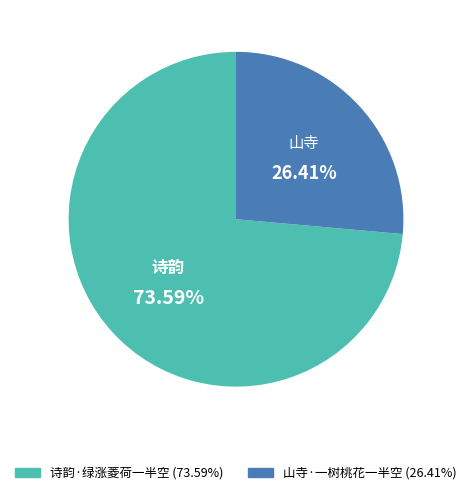

To the nearest percent, what is the average slice percentage?

50%